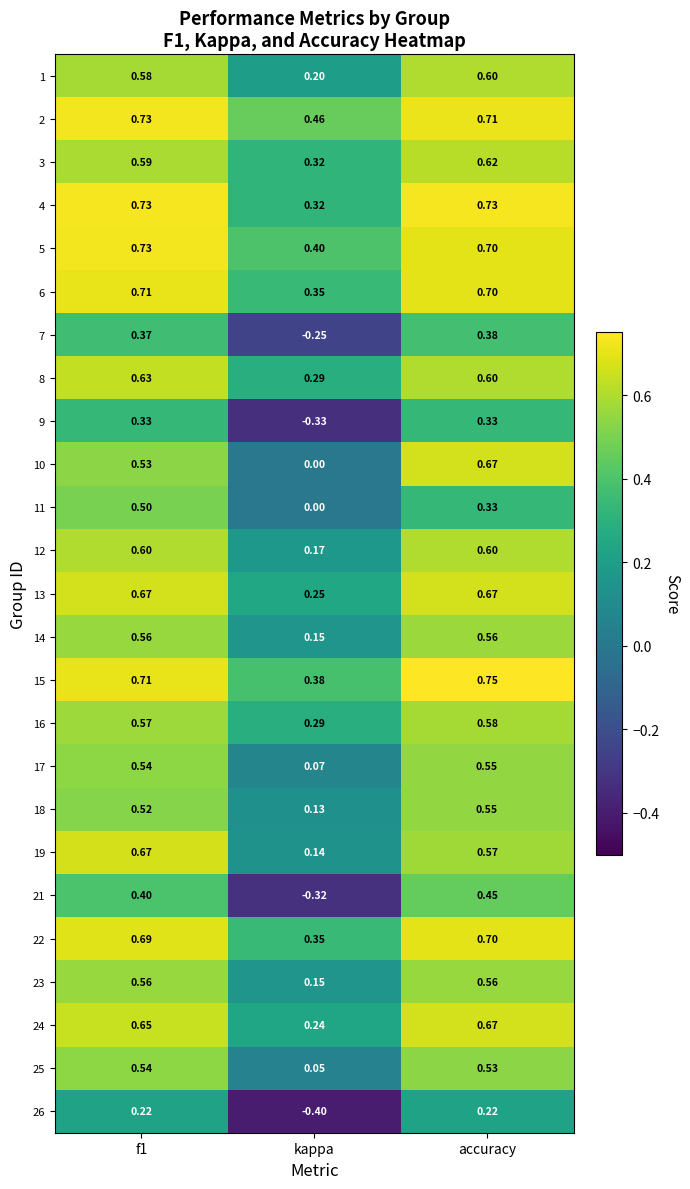

At which label is 3 closest to 0?

kappa